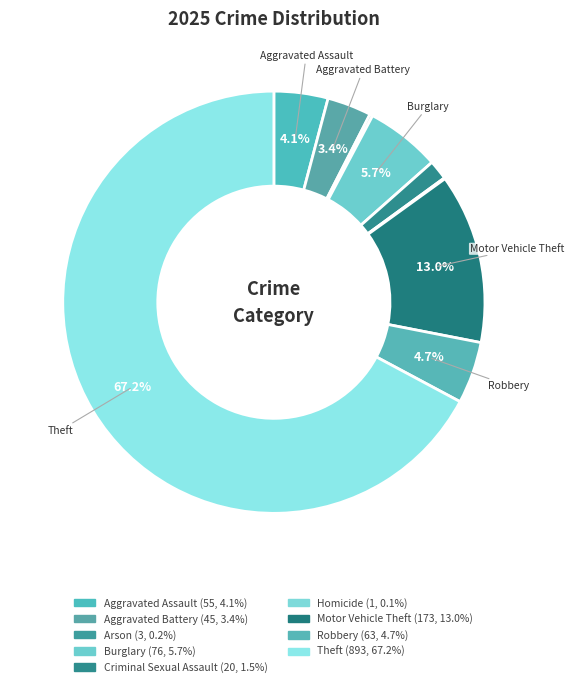

To the nearest percent, what portion does Criminal Sexual Assault represent?

2%